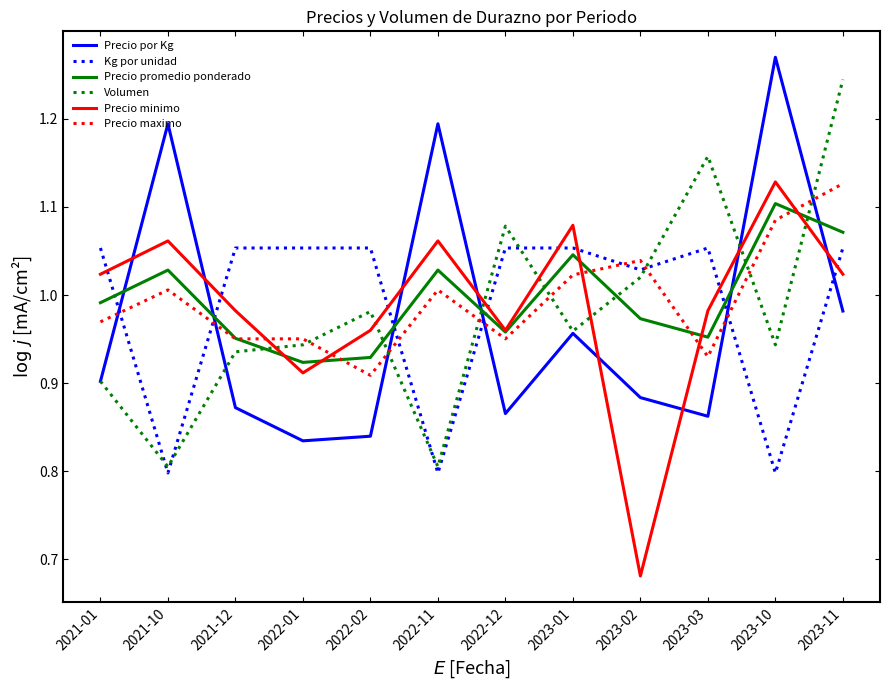

After their last crossing, which series has the higher values: Precio minimo or Kg por unidad?

Kg por unidad